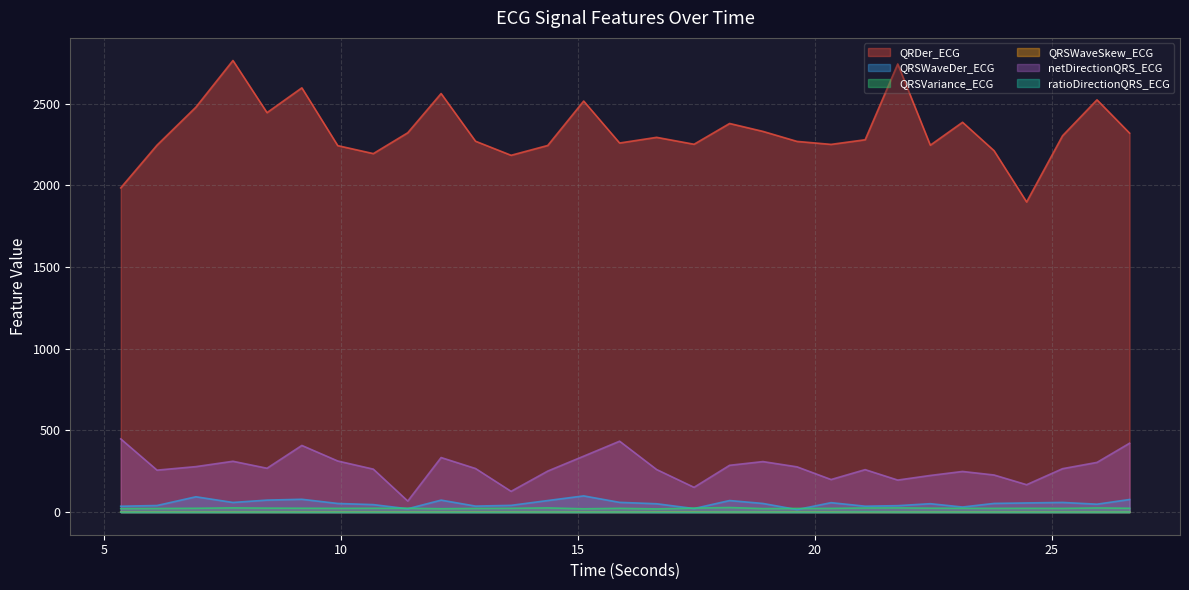

Reading left to right, transcribe all the data shown in this chart.

QRDer_ECG: 5.359375=1984.8	6.125=2246.3	6.9453125=2479.0	7.7265625=2764.6	8.4453125=2445.3	9.1796875=2597.1	9.9375=2243.4	10.6875=2194.6	11.4140625=2322.2	12.1171875=2562.4	12.84375=2270.4	13.59375=2184.3	14.3671875=2244.5	15.125=2516.3	15.8828125=2259.4	16.6640625=2294.2	17.453125=2251.9	18.203125=2379.0	18.90625=2330.6	19.625=2269.3	20.34375=2251.0	21.0625=2279.4	21.75=2743.3	22.4375=2246.1	23.1171875=2386.4	23.78125=2212.7	24.46875=1898.6	25.2265625=2303.8	25.953125=2523.8	26.640625=2320.0
QRSWaveDer_ECG: 5.359375=36.3	6.125=40.6	6.9453125=94.1	7.7265625=59.3	8.4453125=73.7	9.1796875=78.7	9.9375=53.1	10.6875=46.1	11.4140625=20.7	12.1171875=73.5	12.84375=37.0	13.59375=41.5	14.3671875=71.0	15.125=99.5	15.8828125=59.9	16.6640625=51.4	17.453125=22.0	18.203125=71.0	18.90625=53.2	19.625=15.8	20.34375=58.0	21.0625=36.5	21.75=39.7	22.4375=51.7	23.1171875=31.4	23.78125=53.4	24.46875=56.4	25.2265625=59.5	25.953125=48.7	26.640625=77.4
QRSVariance_ECG: 5.359375=21.7	6.125=22.4	6.9453125=23.6	7.7265625=26.2	8.4453125=24.6	9.1796875=23.9	9.9375=23.2	10.6875=23.7	11.4140625=23.9	12.1171875=21.0	12.84375=22.8	13.59375=23.5	14.3671875=25.9	15.125=20.4	15.8828125=23.5	16.6640625=19.8	17.453125=24.7	18.203125=28.3	18.90625=21.8	19.625=22.7	20.34375=23.0	21.0625=25.5	21.75=26.1	22.4375=24.2	23.1171875=23.7	23.78125=23.2	24.46875=23.5	25.2265625=23.0	25.953125=25.7	26.640625=23.8
QRSWaveSkew_ECG: 5.359375=1.6	6.125=1.6	6.9453125=1.4	7.7265625=1.3	8.4453125=1.5	9.1796875=1.4	9.9375=1.5	10.6875=1.5	11.4140625=1.5	12.1171875=1.6	12.84375=1.5	13.59375=1.6	14.3671875=1.3	15.125=1.6	15.8828125=1.5	16.6640625=1.8	17.453125=1.6	18.203125=1.2	18.90625=1.5	19.625=1.6	20.34375=1.5	21.0625=1.3	21.75=1.4	22.4375=1.4	23.1171875=1.5	23.78125=1.5	24.46875=1.6	25.2265625=1.5	25.953125=1.3	26.640625=1.4
netDirectionQRS_ECG: 5.359375=448.3	6.125=257.1	6.9453125=278.7	7.7265625=311.4	8.4453125=268.7	9.1796875=408.3	9.9375=313.1	10.6875=263.3	11.4140625=67.9	12.1171875=334.3	12.84375=267.0	13.59375=127.4	14.3671875=251.5	15.125=342.6	15.8828125=434.3	16.6640625=260.9	17.453125=151.9	18.203125=286.7	18.90625=309.5	19.625=277.3	20.34375=199.7	21.0625=260.2	21.75=196.4	22.4375=224.6	23.1171875=249.1	23.78125=227.4	24.46875=168.0	25.2265625=266.0	25.953125=304.5	26.640625=421.9
ratioDirectionQRS_ECG: 5.359375=0.3	6.125=0.3	6.9453125=0.3	7.7265625=0.2	8.4453125=0.7	9.1796875=0.2	9.9375=0.3	10.6875=0.2	11.4140625=0.3	12.1171875=0.4	12.84375=0.1	13.59375=0.4	14.3671875=0.6	15.125=0.3	15.8828125=0.8	16.6640625=0.2	17.453125=0.0	18.203125=0.7	18.90625=0.5	19.625=0.4	20.34375=0.2	21.0625=1.6	21.75=0.6	22.4375=0.6	23.1171875=0.4	23.78125=0.5	24.46875=0.3	25.2265625=0.5	25.953125=0.5	26.640625=0.7